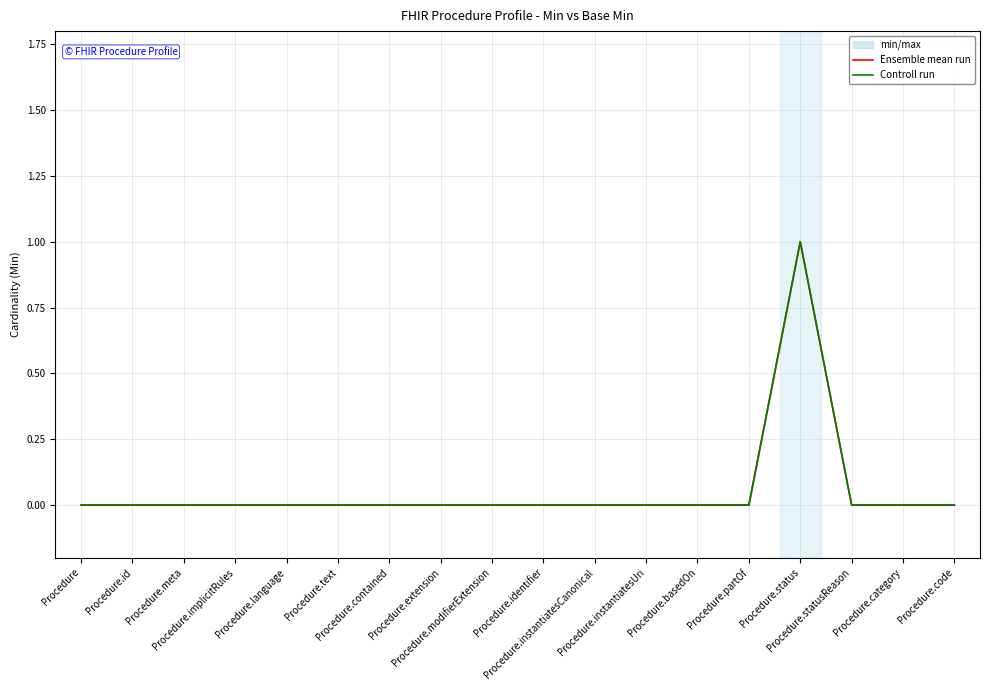

True or false: Ensemble mean run has more than 2 interior local peaks.

False